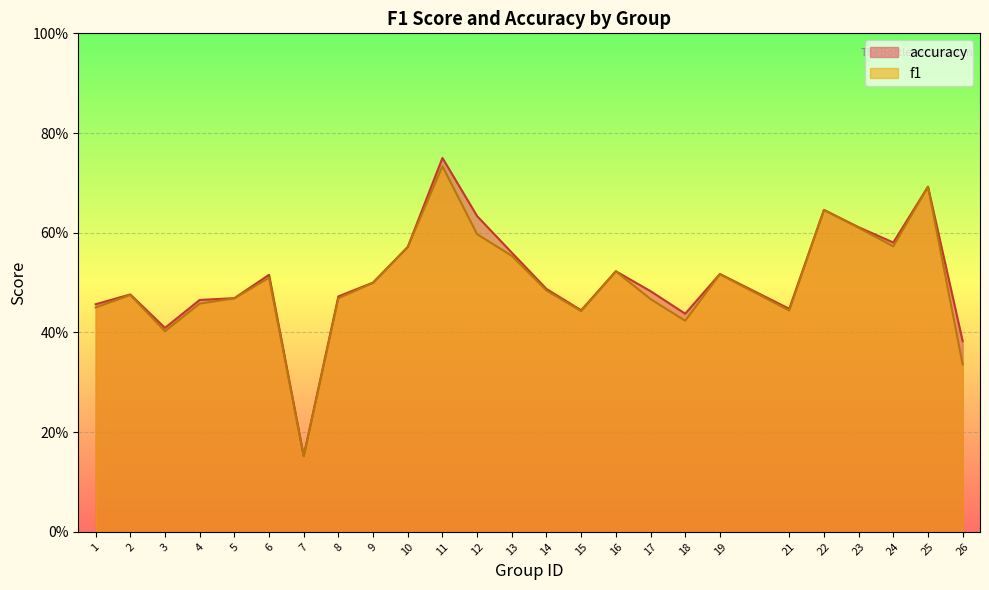

What are all the series names shown in the legend?

accuracy, f1